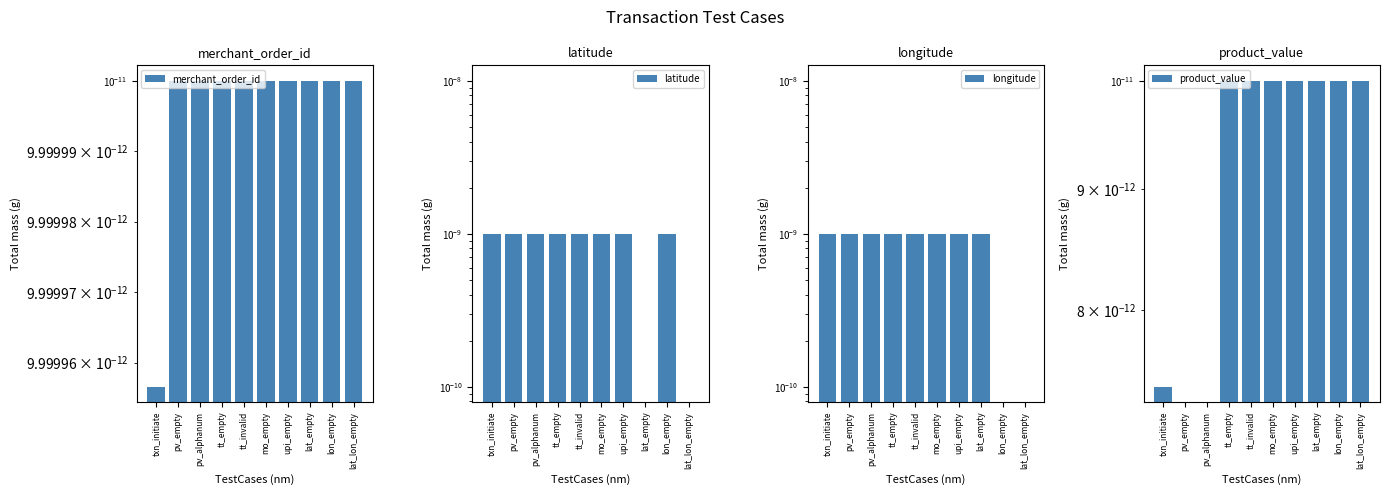

Is it true that latitude equals 0.0 at pv_alphanum?

False